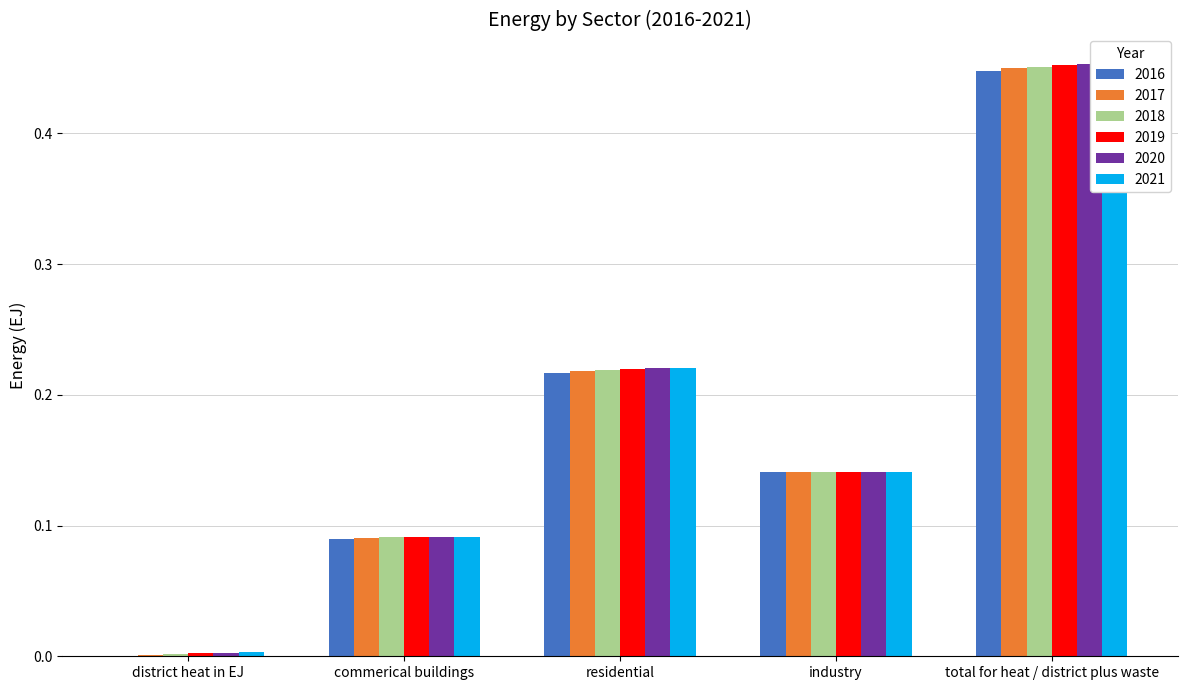

List the labels in order of 2017 value, largest first.

total for heat / district plus waste, residential, industry, commerical buildings, district heat in EJ